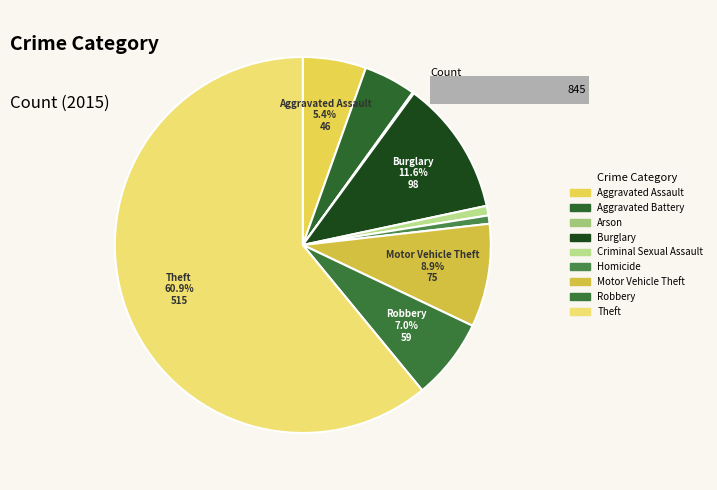

Between Aggravated Assault and Motor Vehicle Theft, which is larger?

Motor Vehicle Theft